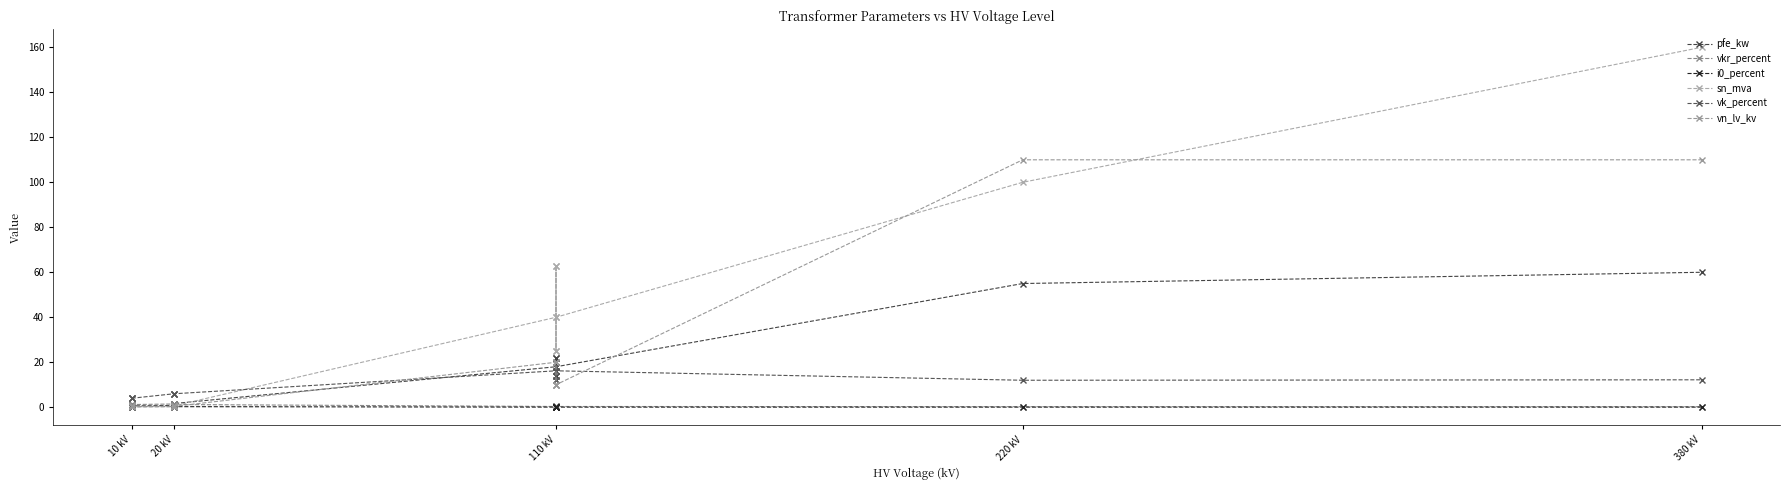

Does the chart have visible grid lines?

No